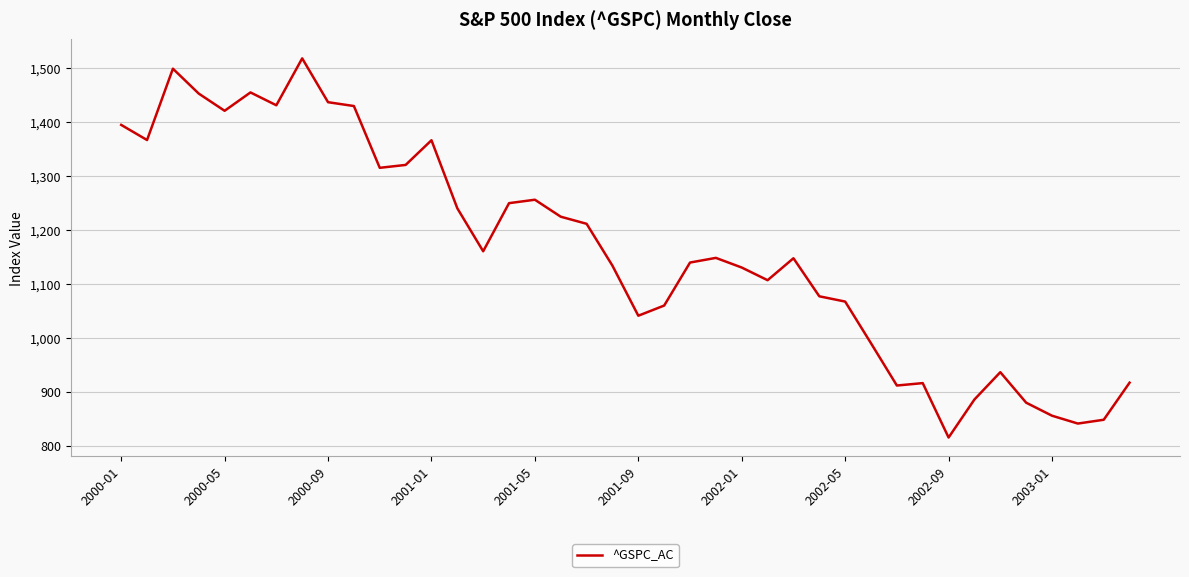

What is the minimum value shown in the chart?

815.3